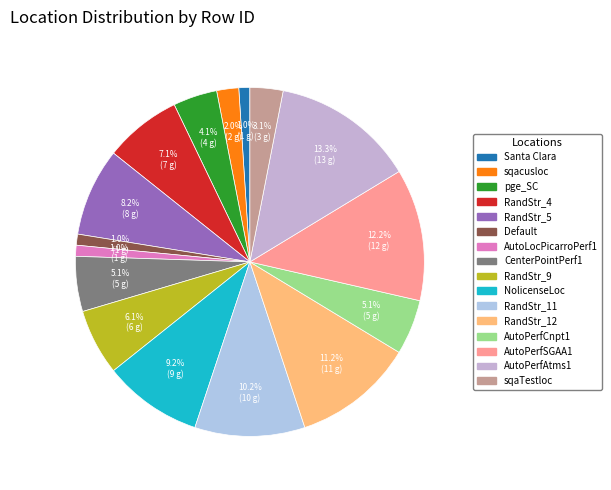

To the nearest percent, what is the difference between the largest and smallest slice percentages?

12%